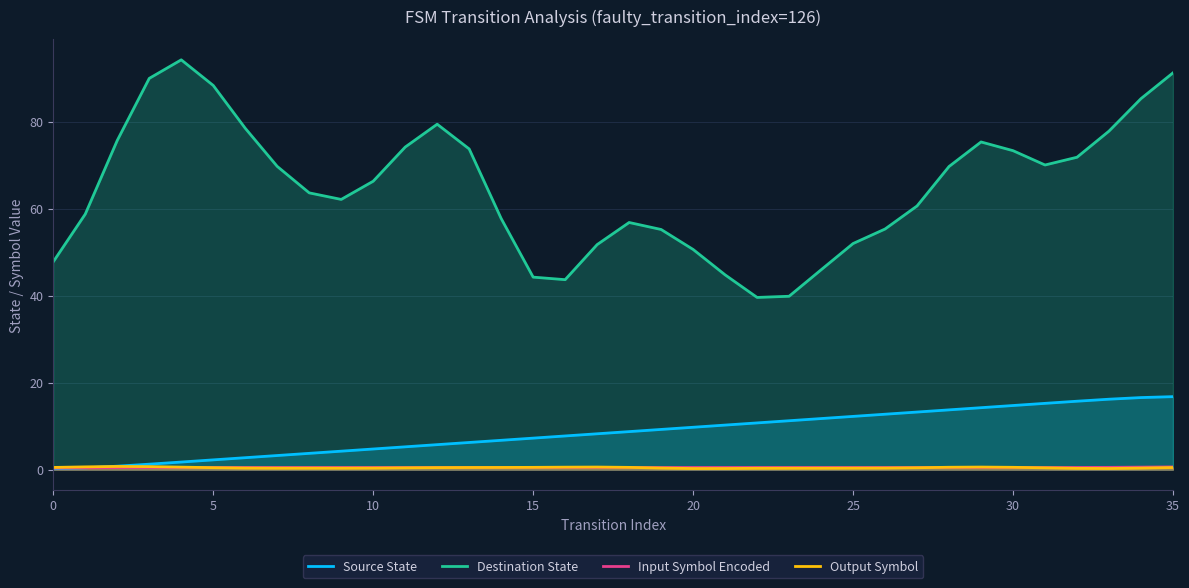

What are all the series names shown in the legend?

Source State, Destination State, Input Symbol Encoded, Output Symbol